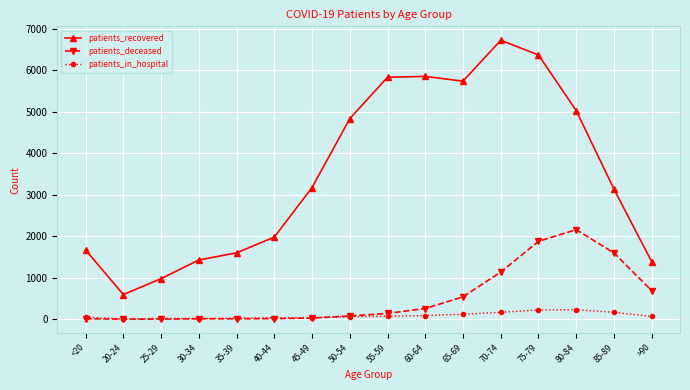

What is the label of the 16th point from the left?

>90